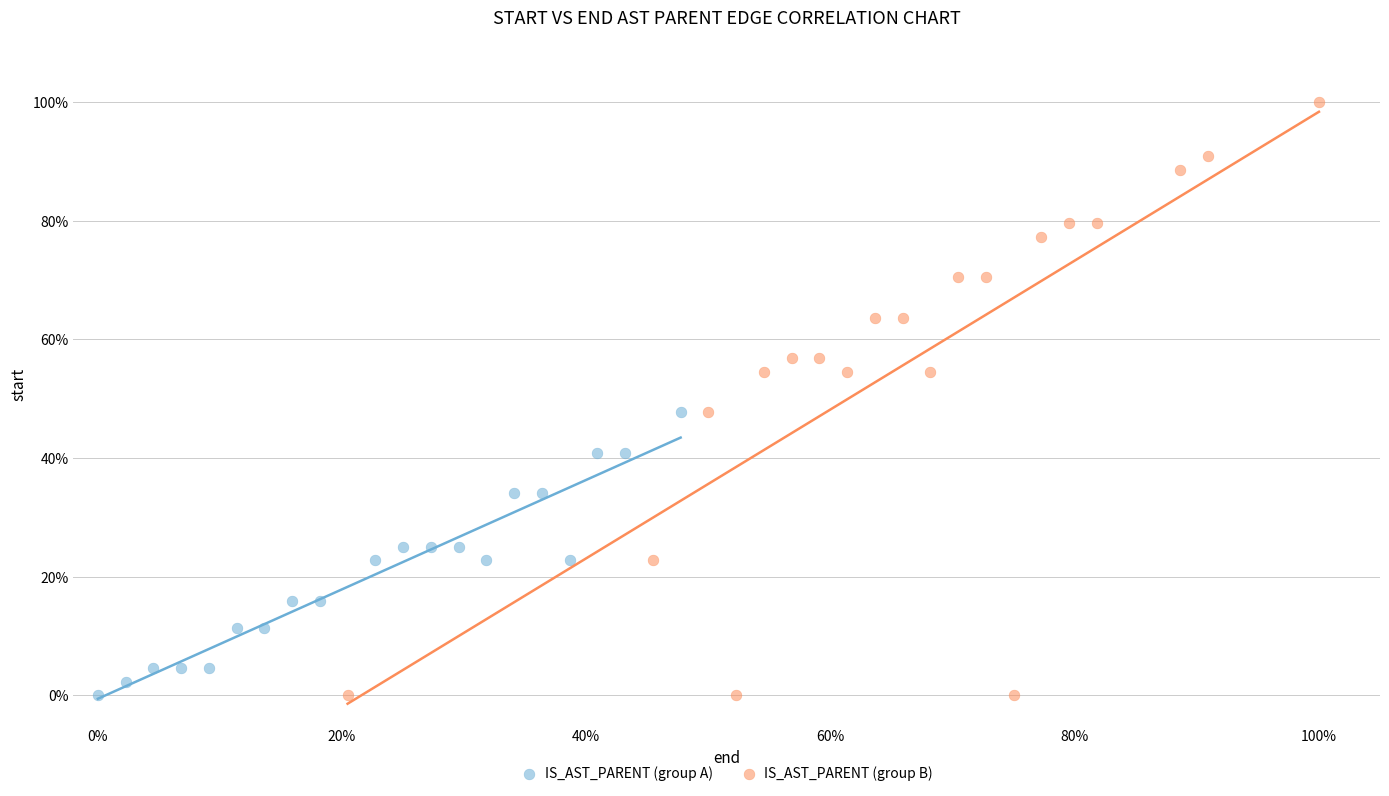

Which series contains the highest Y value?

IS_AST_PARENT (group B)